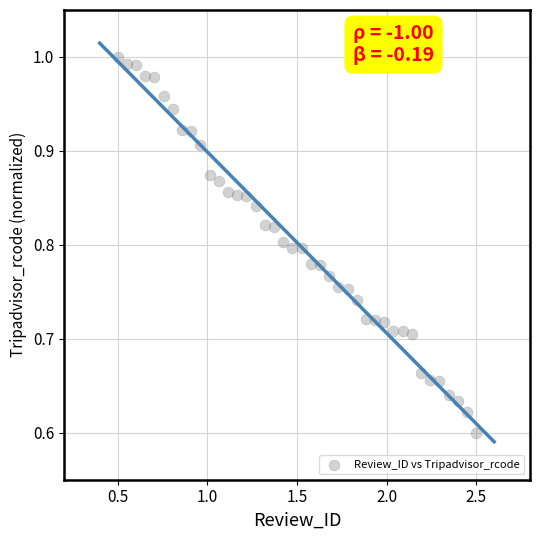

What is the range of Y values (max minus min)?

0.4